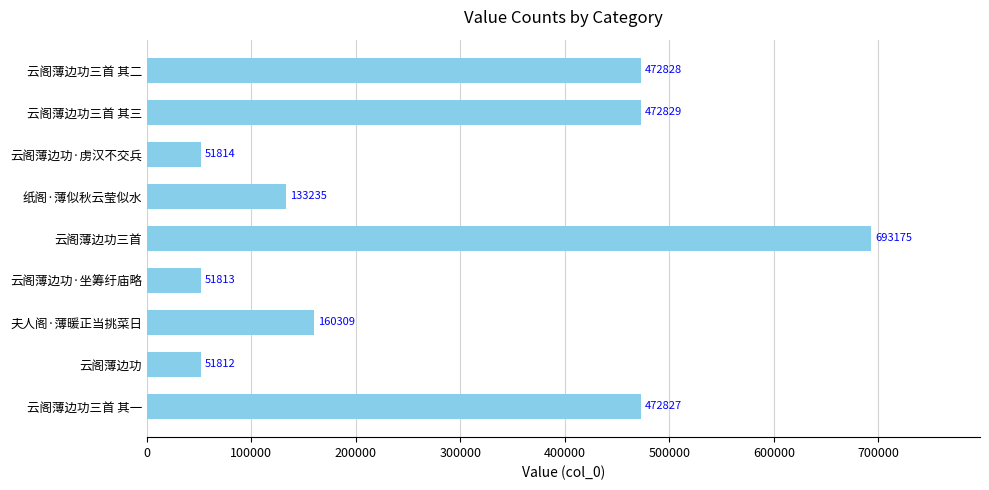

What is the difference between the maximum and minimum values?

641363